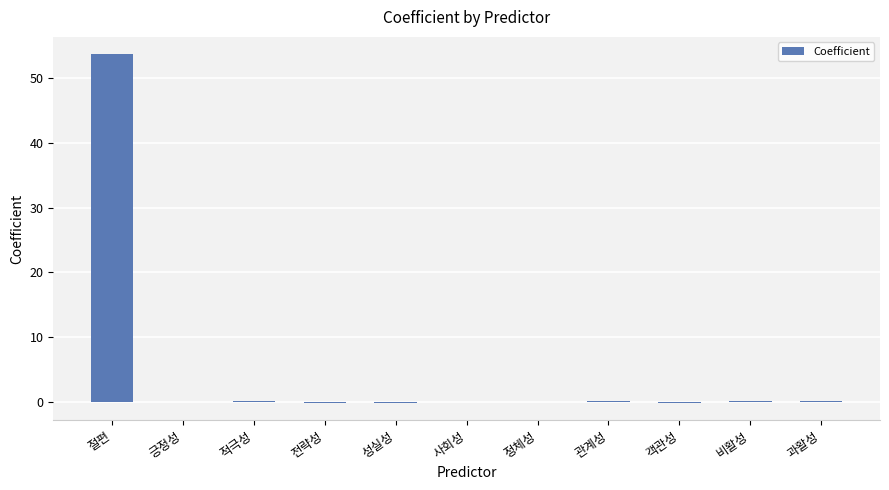

What is the greatest value displayed?

53.7